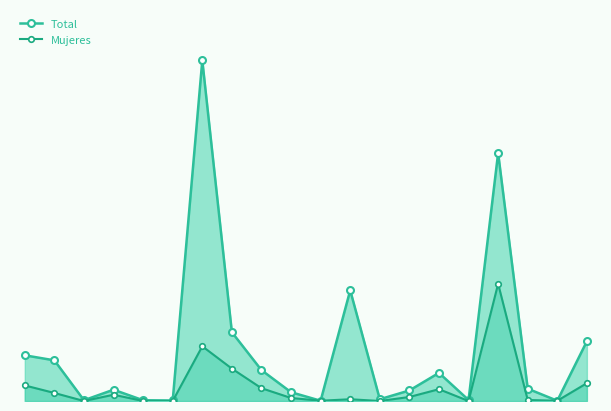

Reading left to right, transcribe all the data shown in this chart.

Total: 182	162	3	45	3	2	1357	274	123	35	1	441	7	42	112	4	988	49	1	238
Mujeres: 62	32	0	25	0	0	218	129	51	12	1	7	0	16	47	0	467	4	1	71